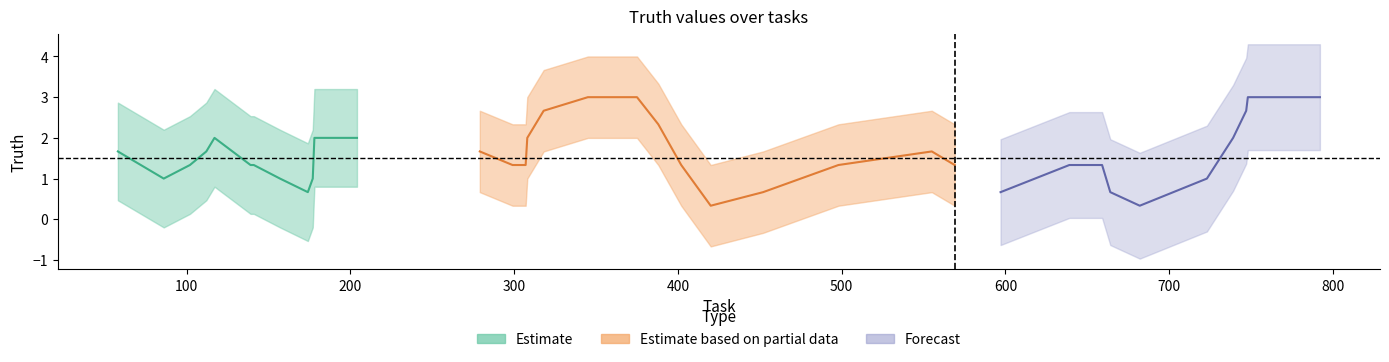

What is the maximum value shown in the chart?

3